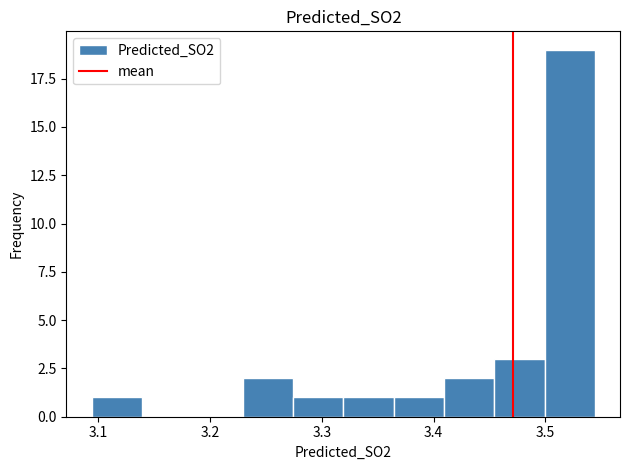

Reading left to right, transcribe this chart: for each bar, give the range it covers on the x-axis and its height. Neither the bar edges nor the heights are printed on the chart, so give them approximately, as read against the axes.

3.09 to 3.14: 1
3.14 to 3.18: 0
3.18 to 3.23: 0
3.23 to 3.27: 2
3.27 to 3.32: 1
3.32 to 3.36: 1
3.36 to 3.41: 1
3.41 to 3.45: 2
3.45 to 3.50: 3
3.50 to 3.54: 19